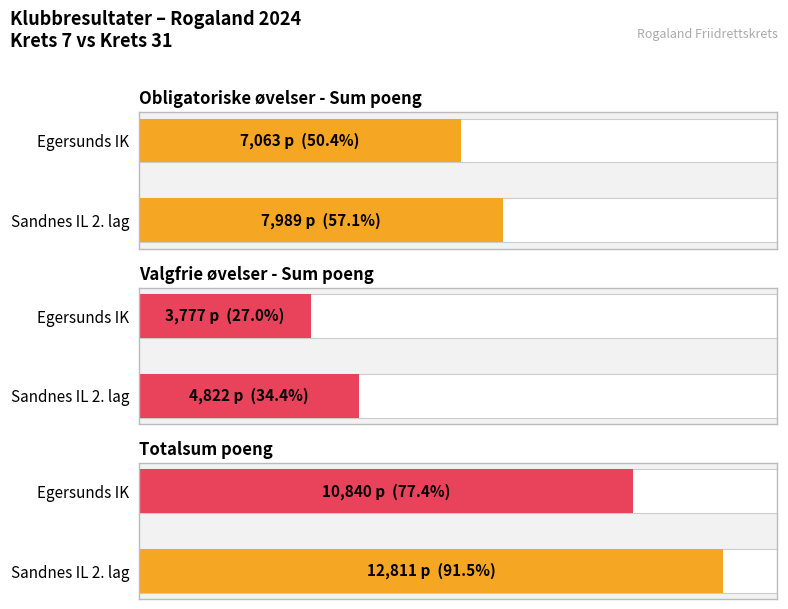

What is the spread (max minus min) of values at Sandnes IL 2. lag?

7989